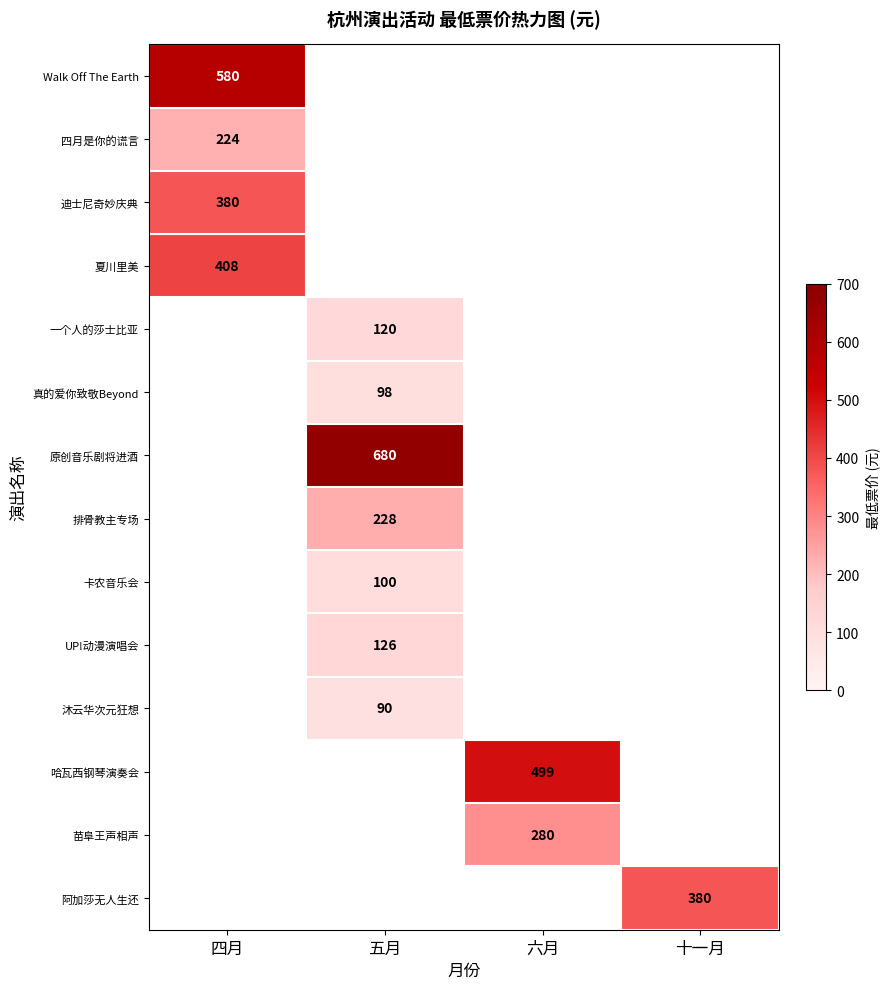

True or false: 苗阜王声相声 has a value of 280 at 六月.

True